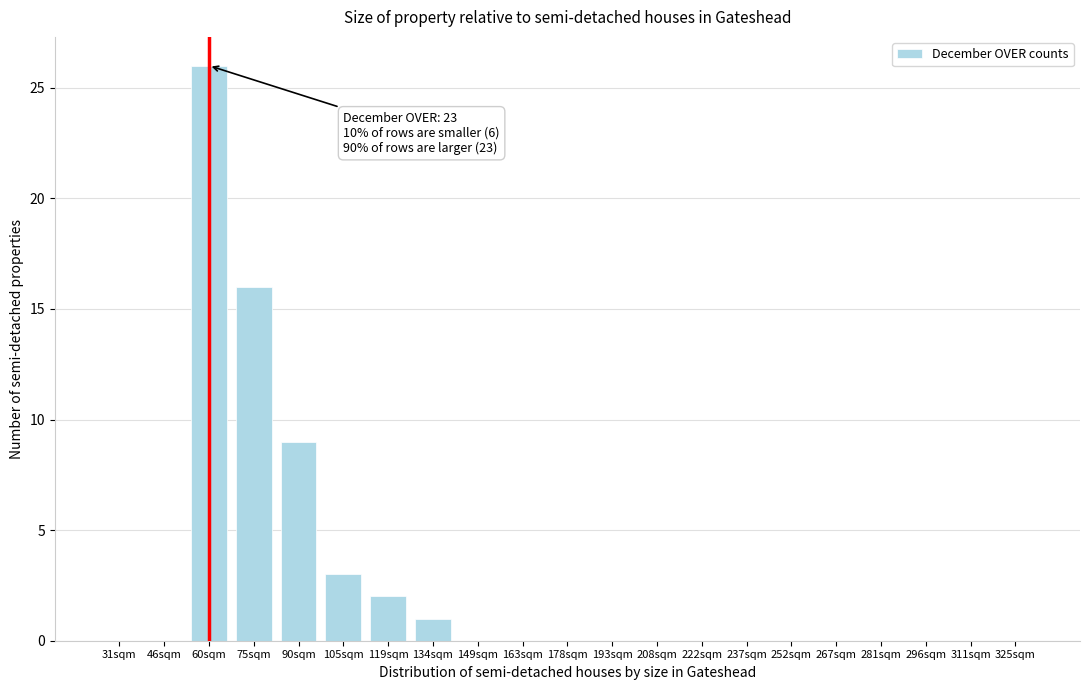

Reading left to right, transcribe all the data shown in this chart.

31sqm=0	46sqm=0	60sqm=26	75sqm=16	90sqm=9	105sqm=3	119sqm=2	134sqm=1	149sqm=0	163sqm=0	178sqm=0	193sqm=0	208sqm=0	222sqm=0	237sqm=0	252sqm=0	267sqm=0	281sqm=0	296sqm=0	311sqm=0	325sqm=0